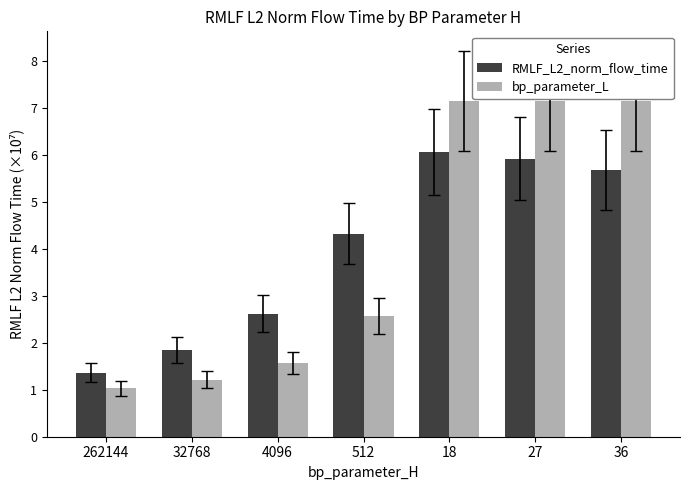

Which series changed the most between 32768 and 36?

bp_parameter_L